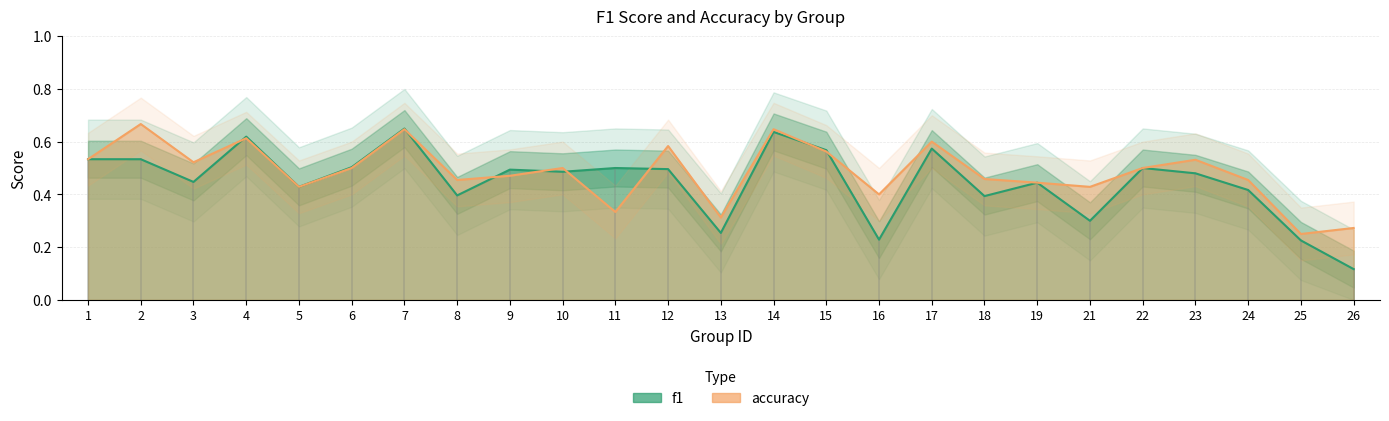

Rank the series at 14 from lowest to highest value.

f1, accuracy